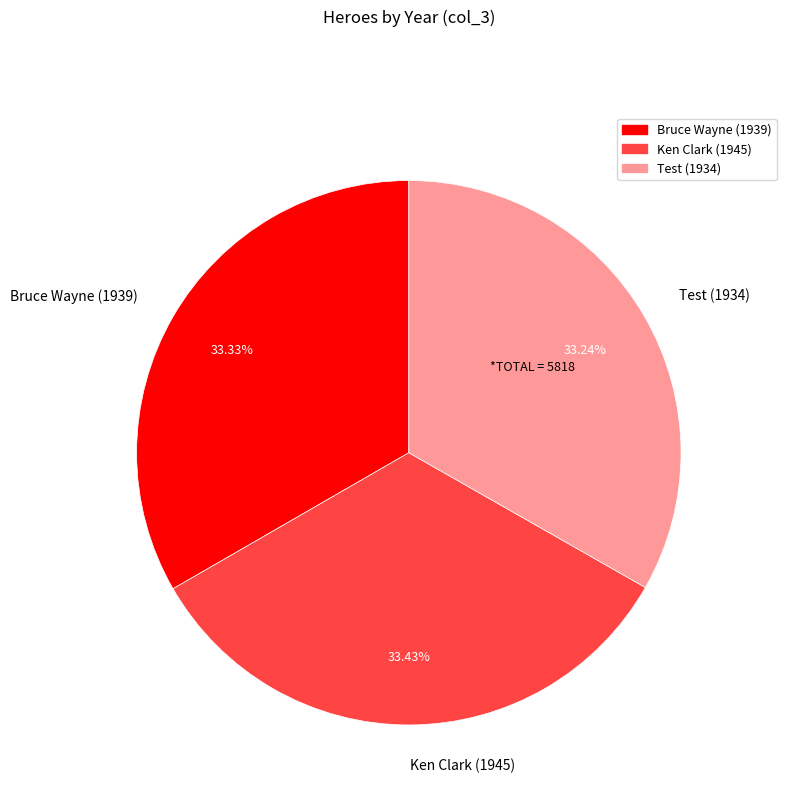

Is Ken Clark (1945) the majority of the pie?

No